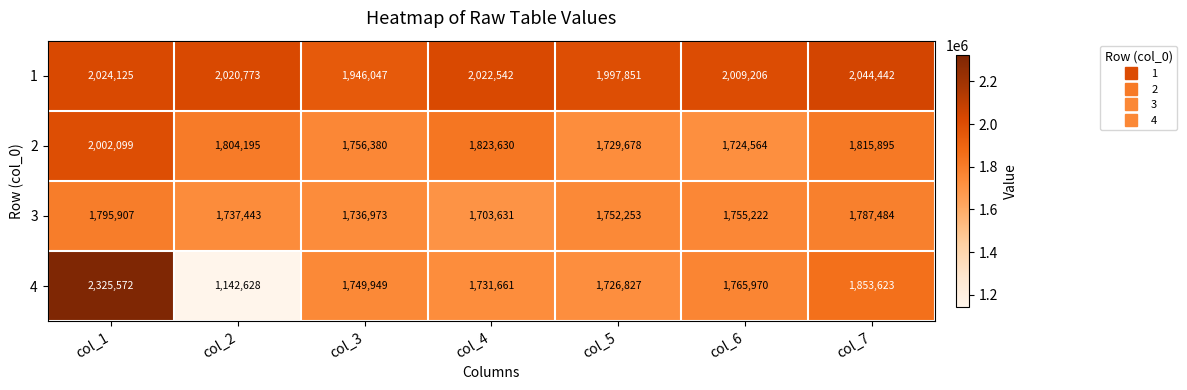

What is the sum of the 2 values at col_6 and col_4?

3548194